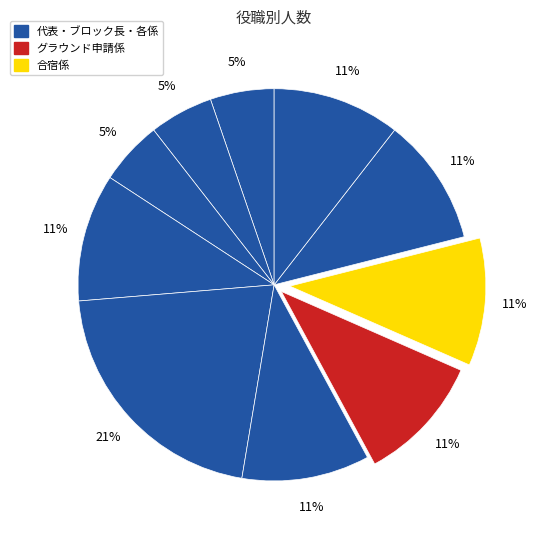

How many slices are in this pie chart?

10